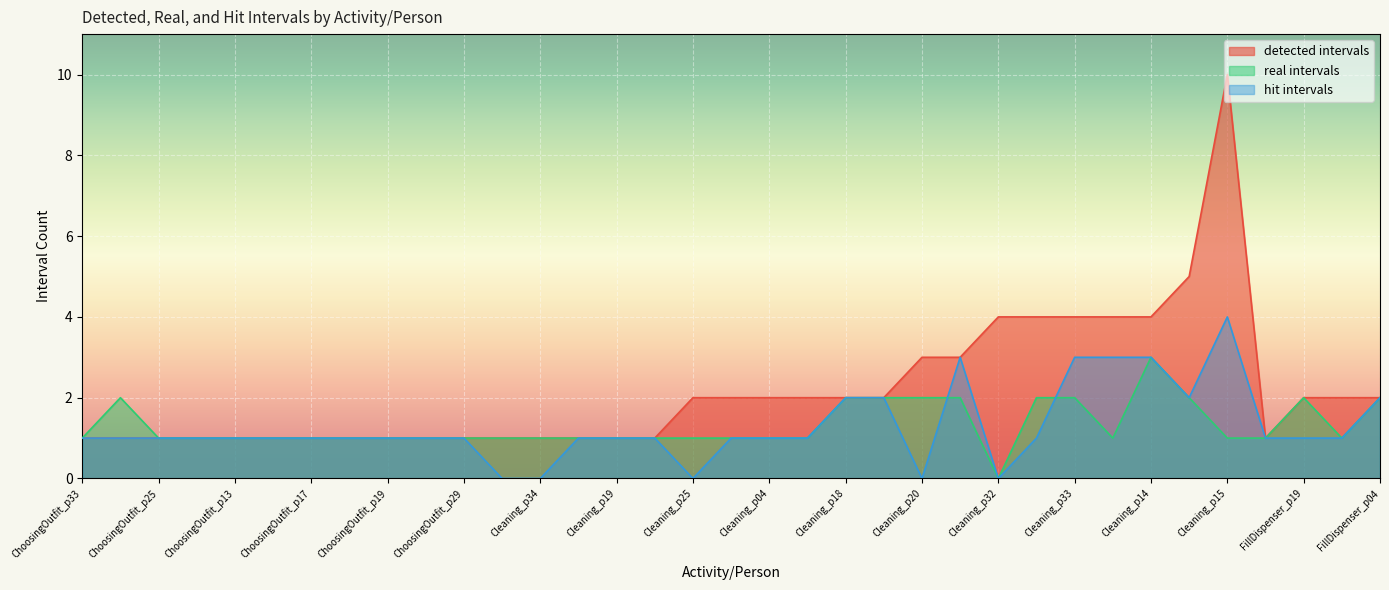

At how many categories does at least one series exceed 9?

1